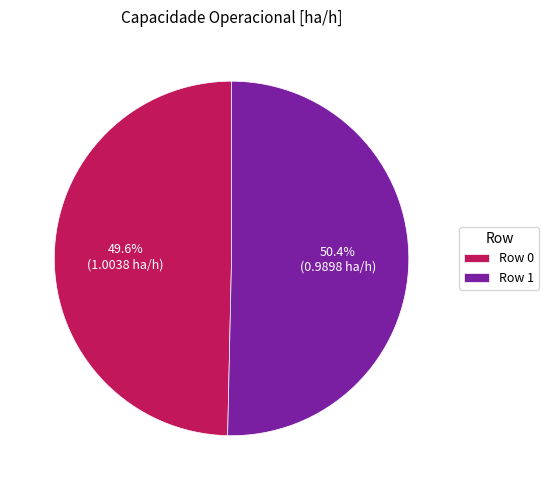

Rank the categories by value from lowest to highest.

Row 0, Row 1